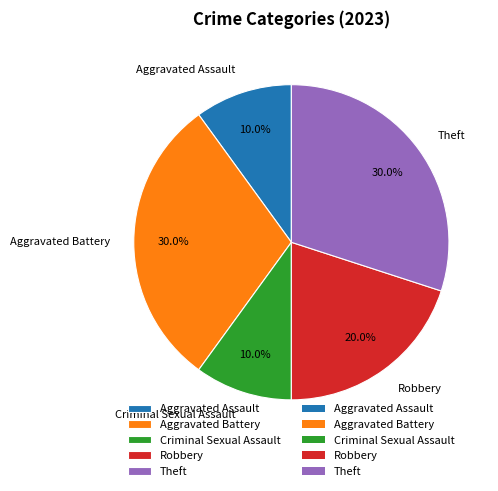

The Theft slice represents 42% of the pie. True or false?

False